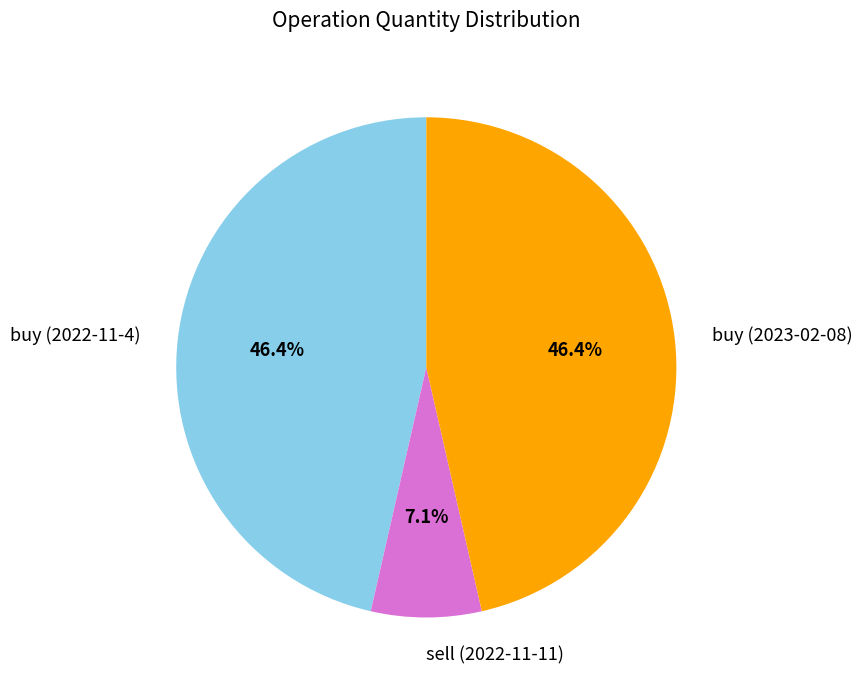

What is the smallest slice in the pie chart?

sell (2022-11-11)